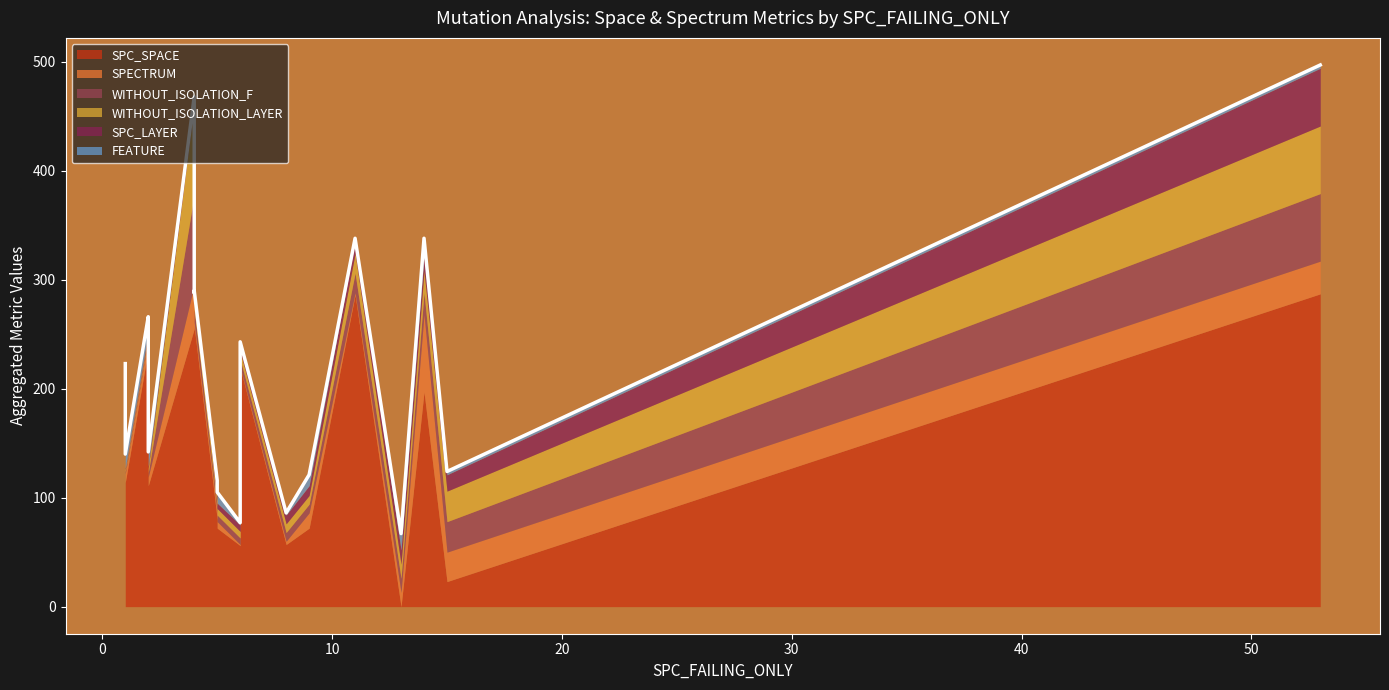

What are all the series names shown in the legend?

SPC_SPACE, SPECTRUM, WITHOUT_ISOLATION_F, WITHOUT_ISOLATION_LAYER, SPC_LAYER, FEATURE